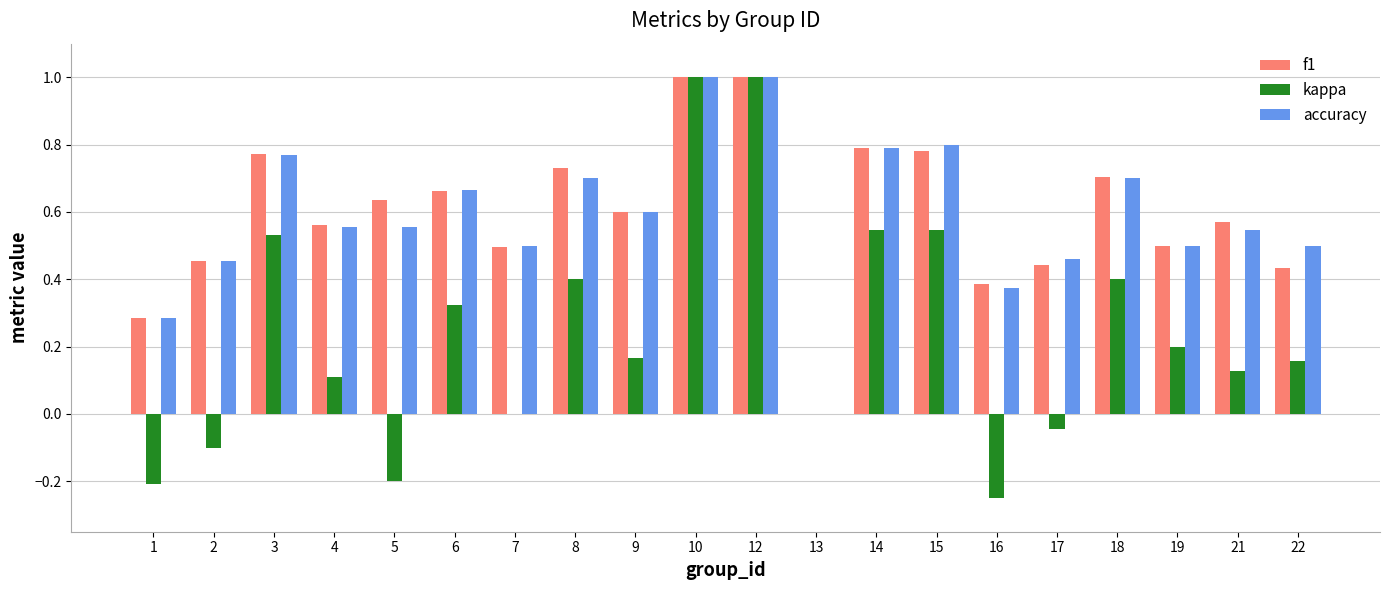

Does the chart contain stacked bars?

No